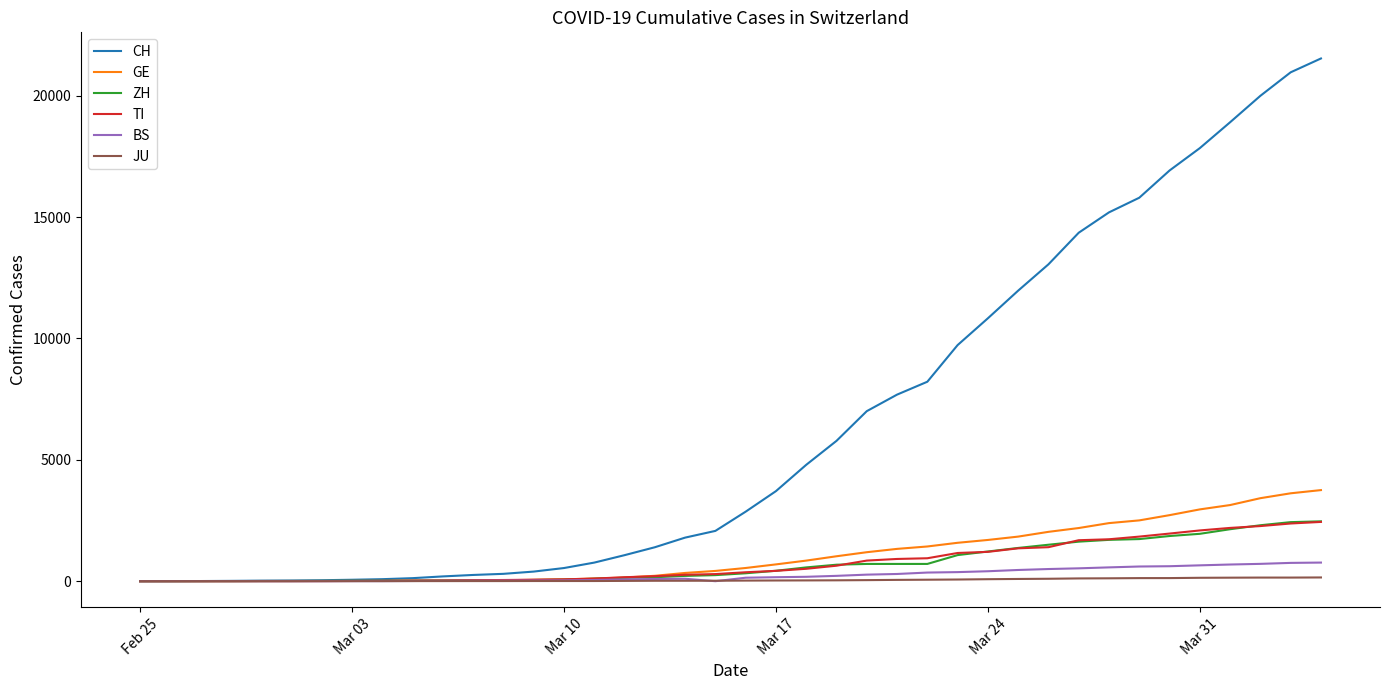

Which series has the largest range (max minus min)?

CH